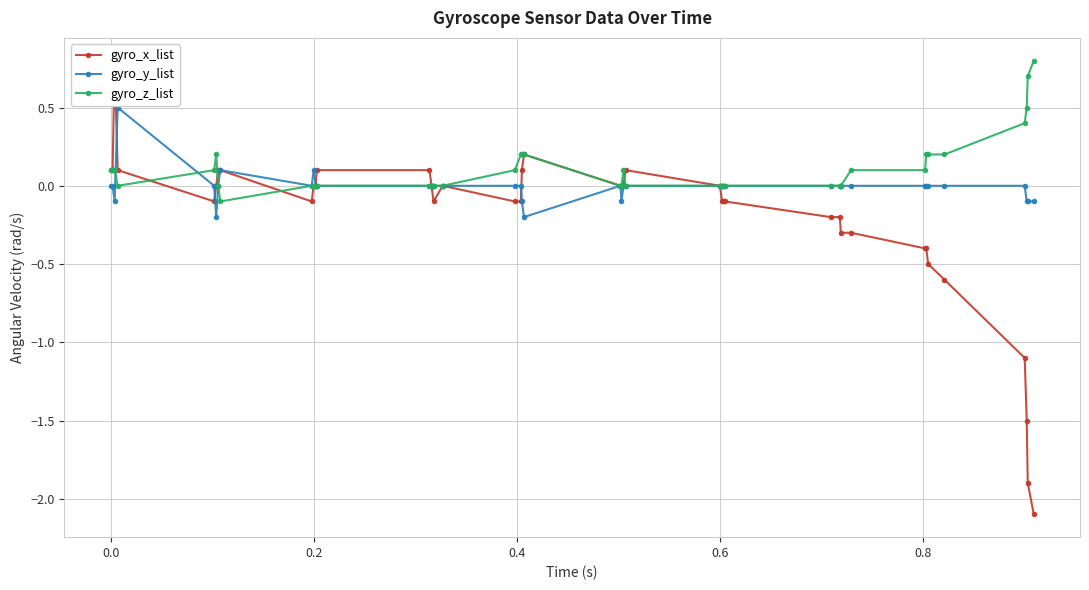

What is the maximum value for gyro_z_list?

0.8